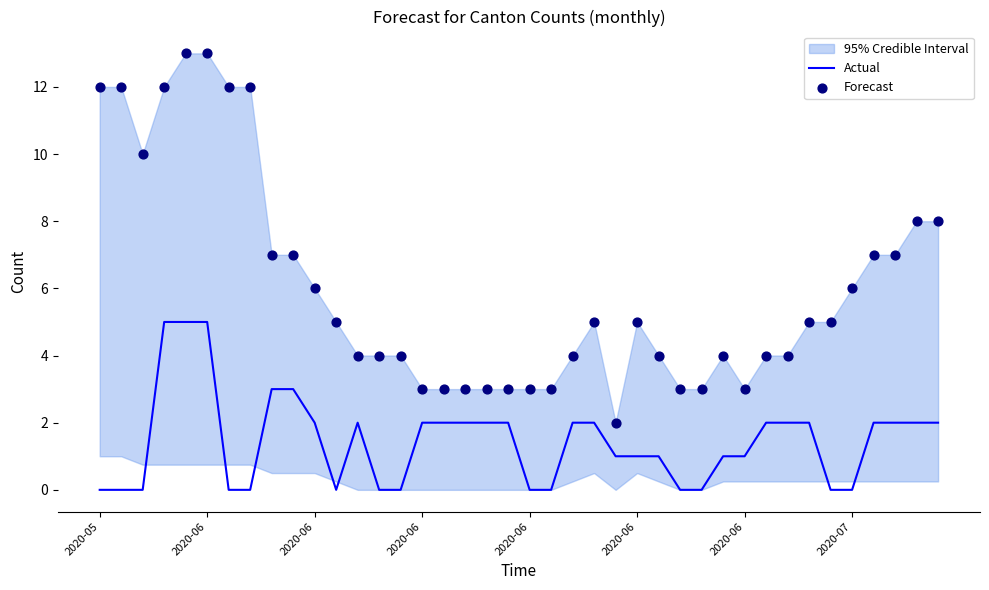

What is the total value across all series at 34?

5